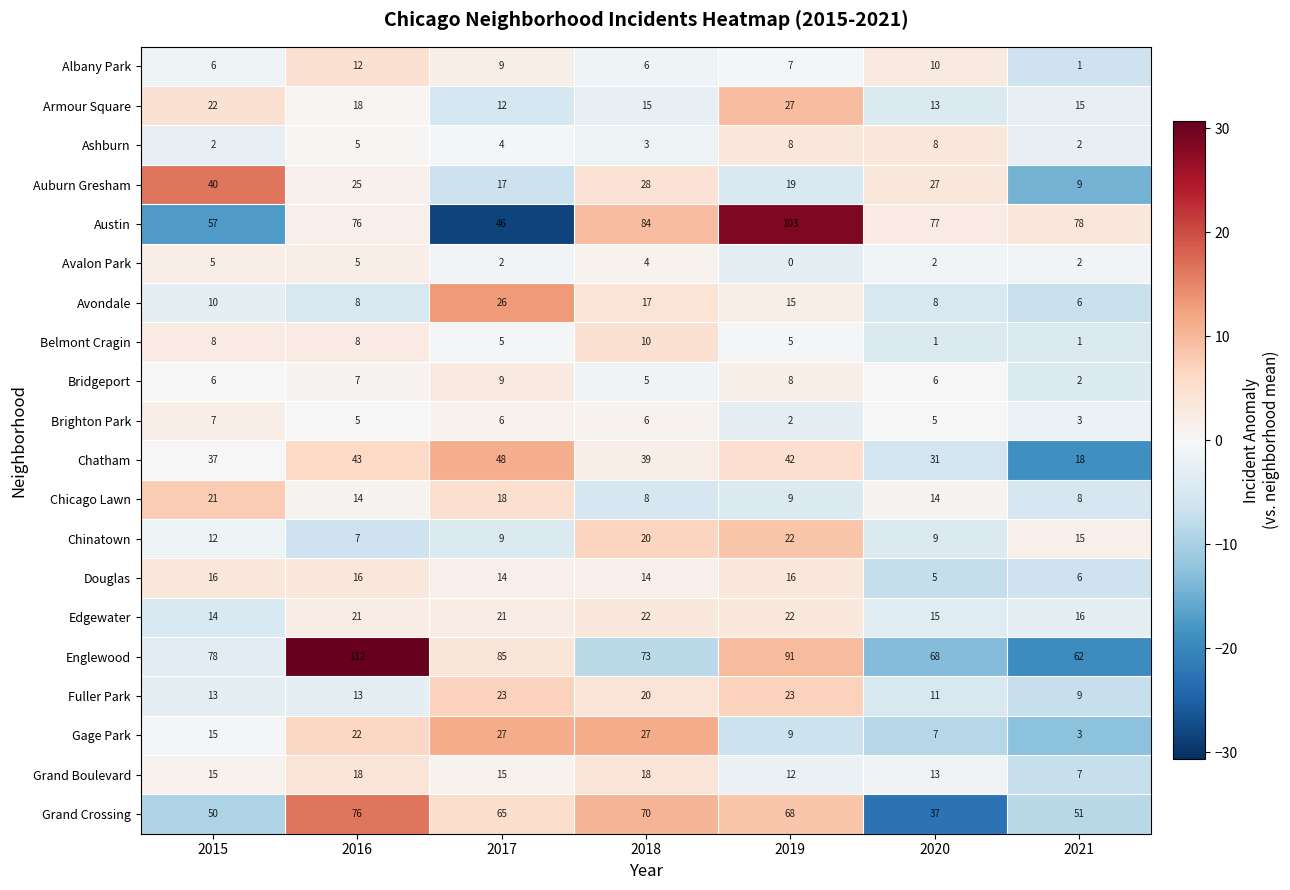

What is the sum of all Belmont Cragin values?

38